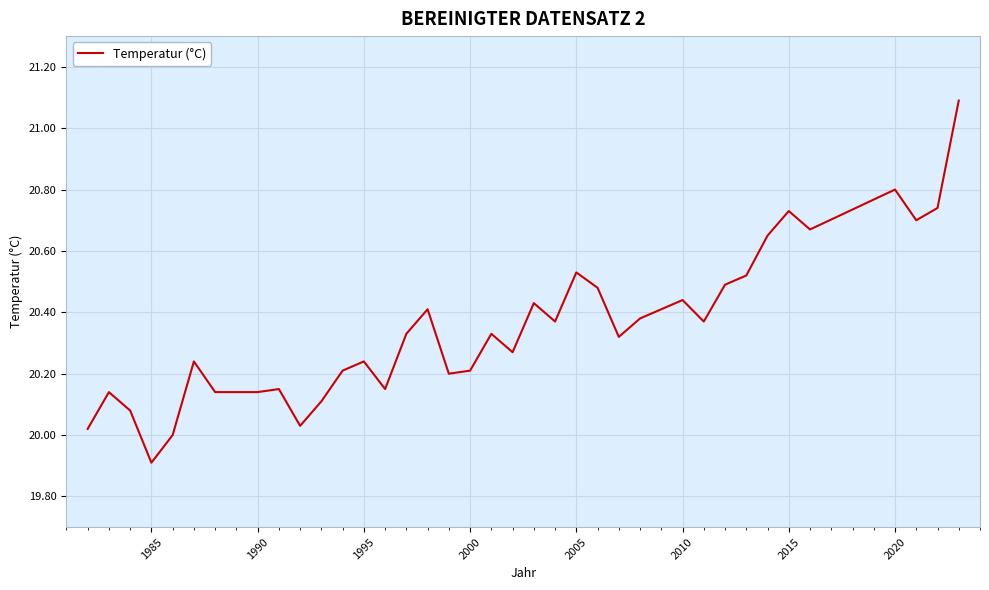

What is the difference between the maximum and minimum values?

1.2